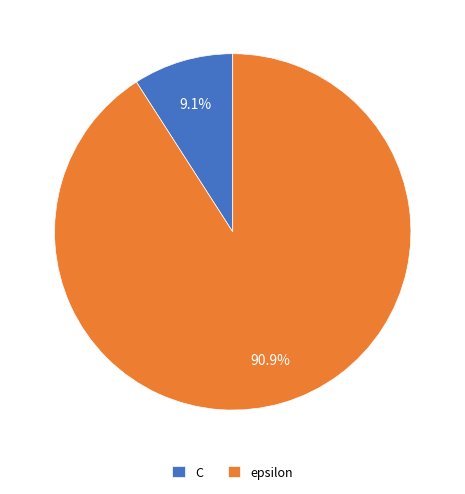

Rank the categories by value from lowest to highest.

C, epsilon